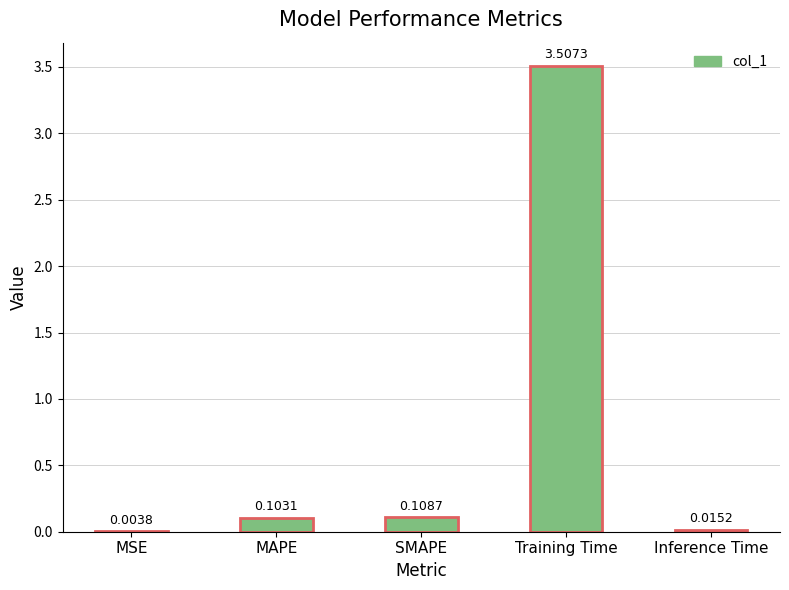

How many data points does each series have?

5